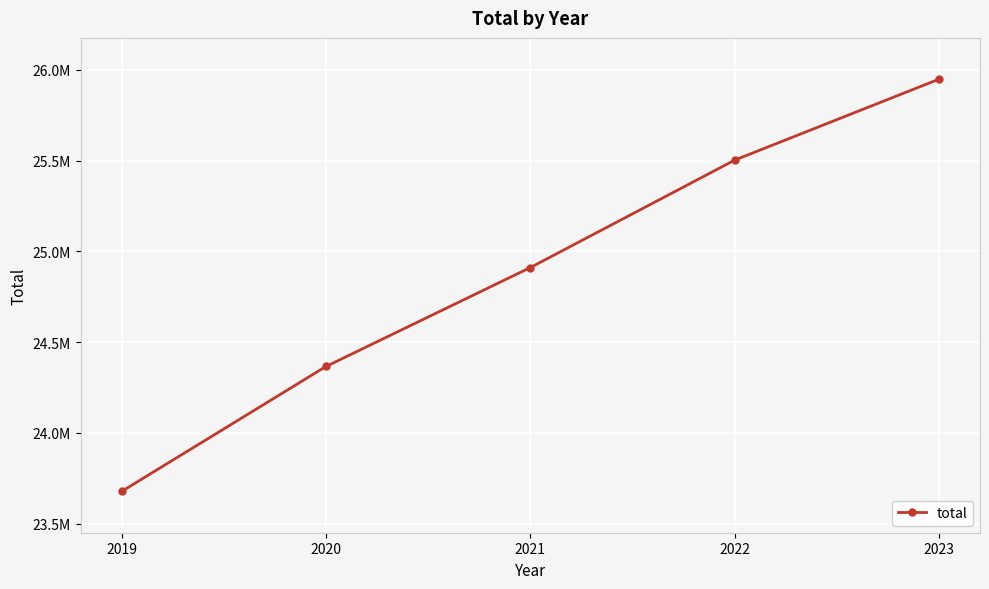

What is the approximate value at 2019, to the nearest 100?

23677400